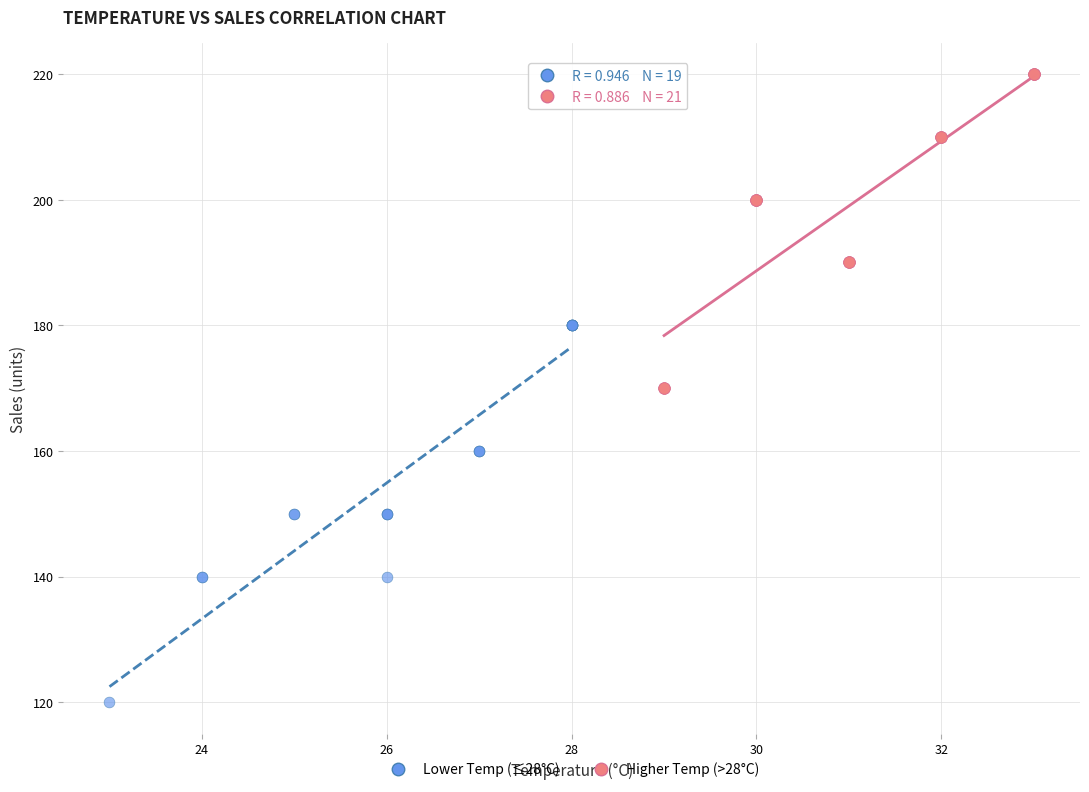

What are all the series names shown in the legend?

Lower Temp (≤28°C), Higher Temp (>28°C)